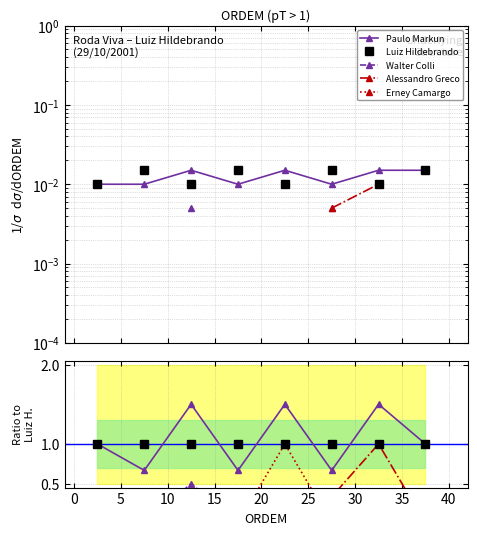

True or false: Paulo Markun has more than 2 interior local peaks.

True